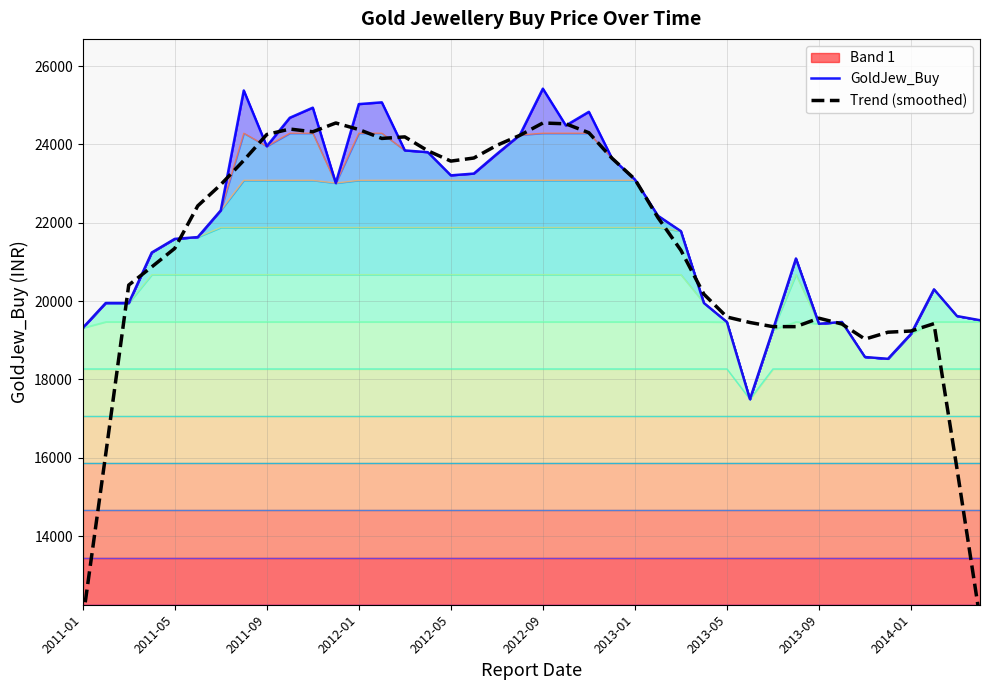

At how many categories does at least one series exceed 13596?

40